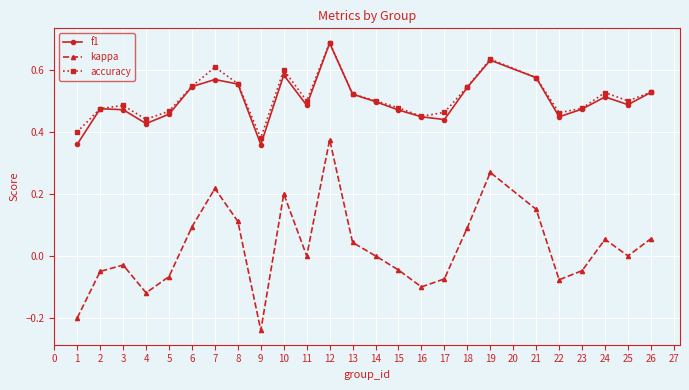

At which category does the chart reach its peak across all series?

12